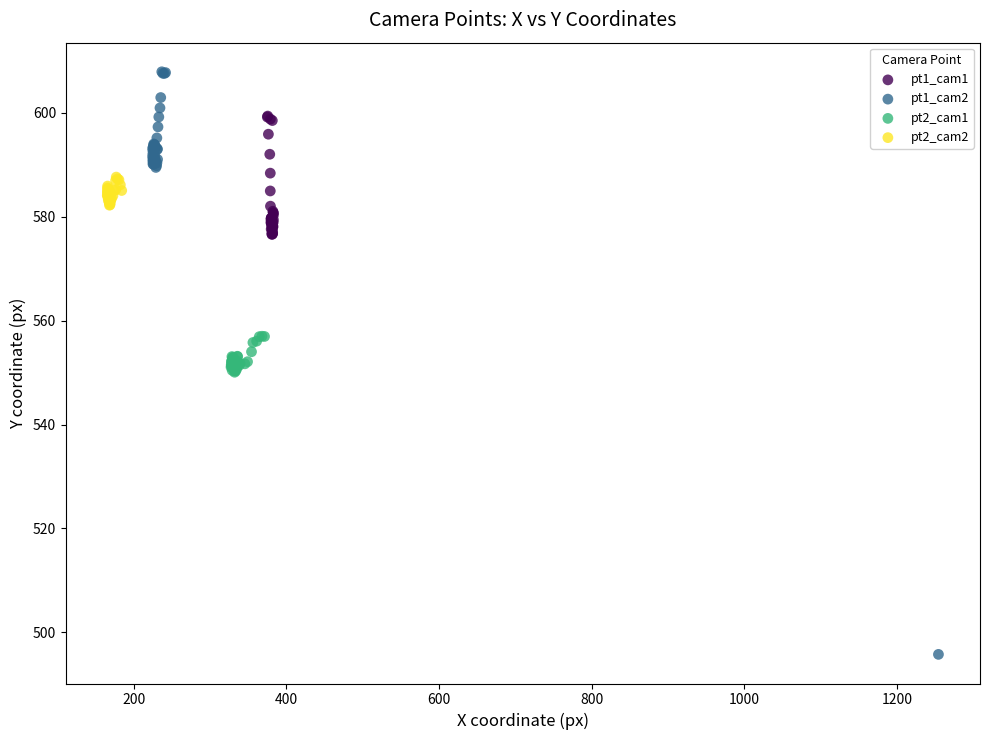

Which series has the widest spread of Y values?

pt1_cam2